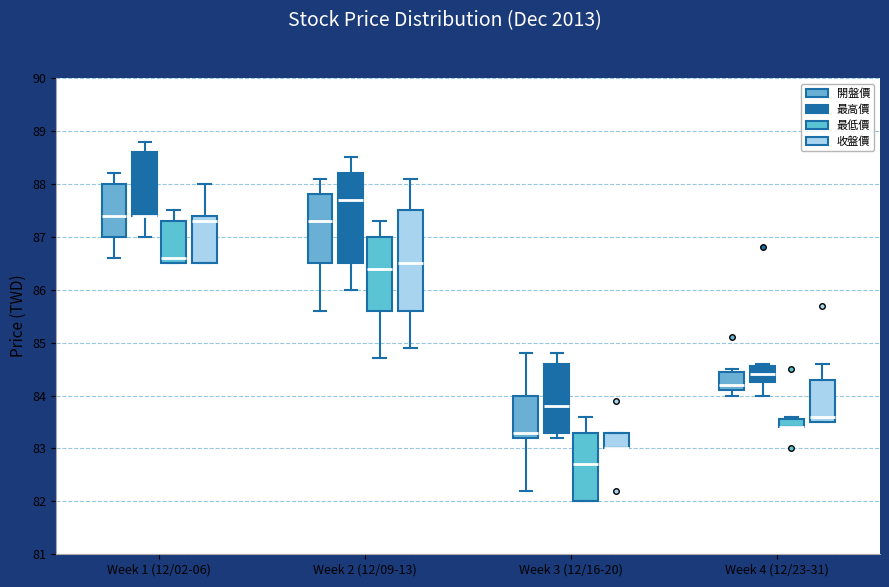

Where is the upper edge of the box for Week 1 (12/02-06) (最高價) on the y-axis? The values are not printed on the chart, so give them approximately, as read against the axis.

88.6